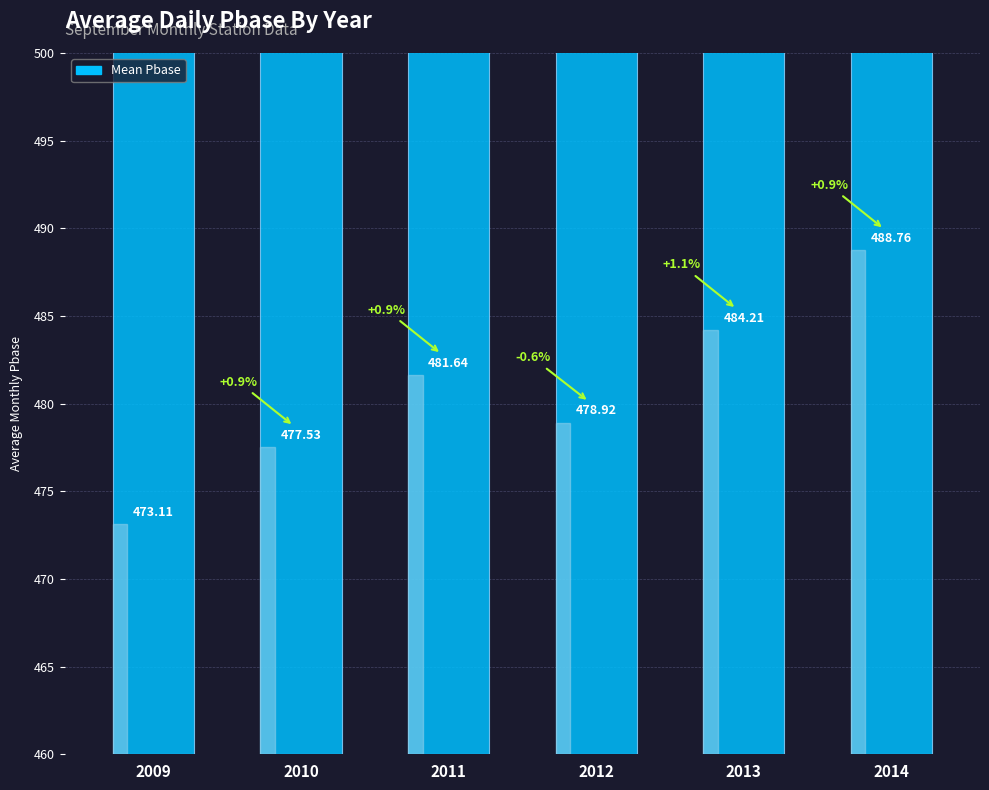

Reading right to left, extract all data points from this chart.

488.8	484.2	478.9	481.6	477.5	473.1